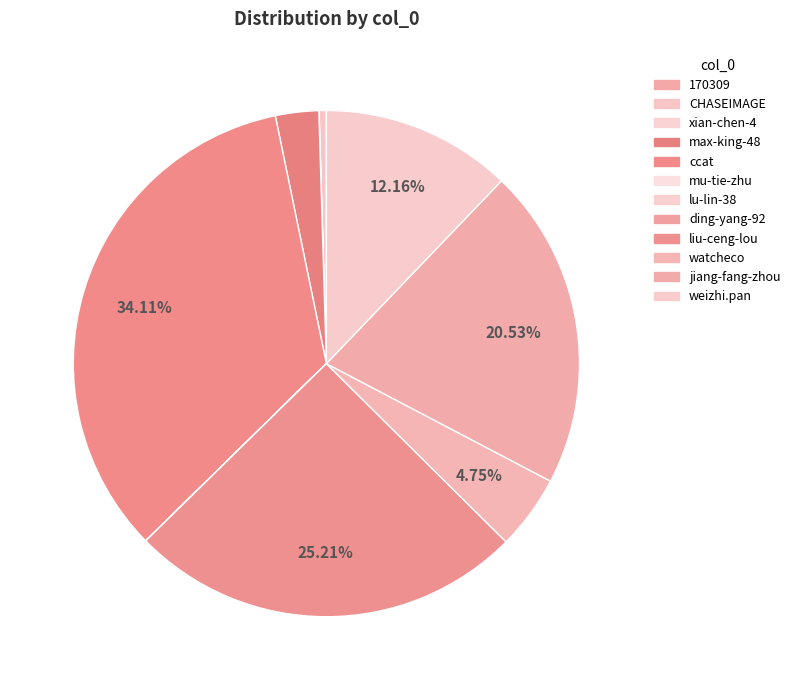

Is it true that ding-yang-92 is 1% of the pie?

False